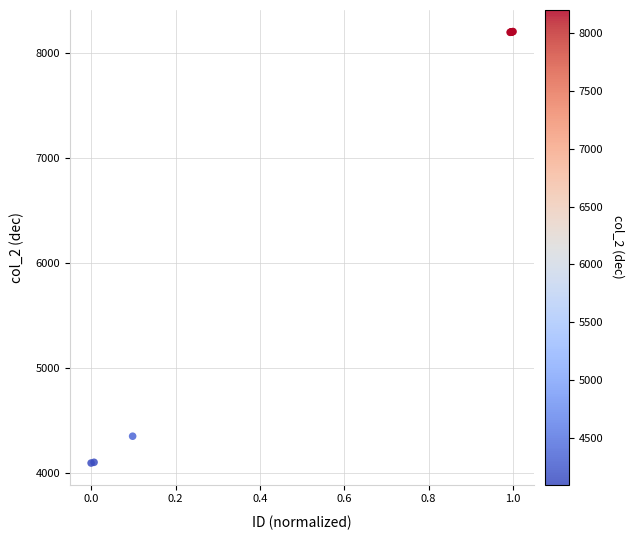

What Y value in the scatter plot is closest to 6148?

4352